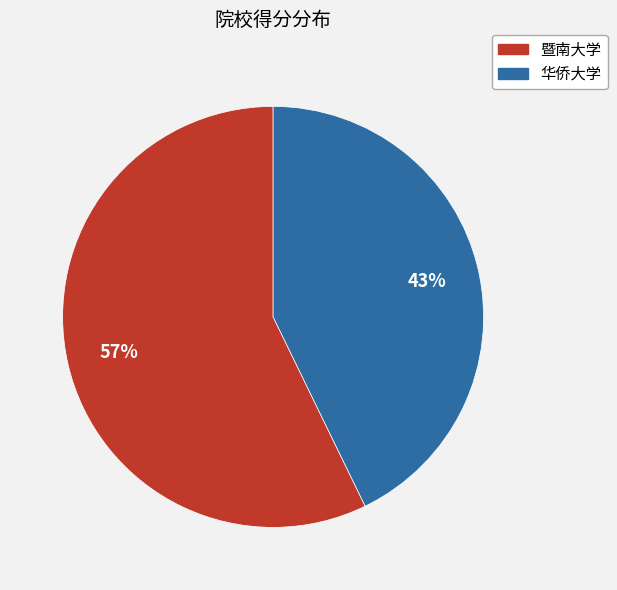

How many segments does this pie chart have?

2